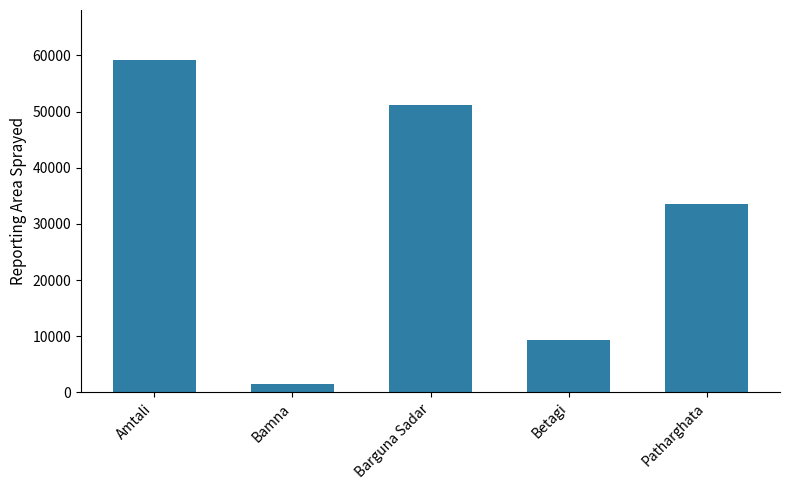

List the labels in order of value, smallest first.

Bamna, Betagi, Patharghata, Barguna Sadar, Amtali